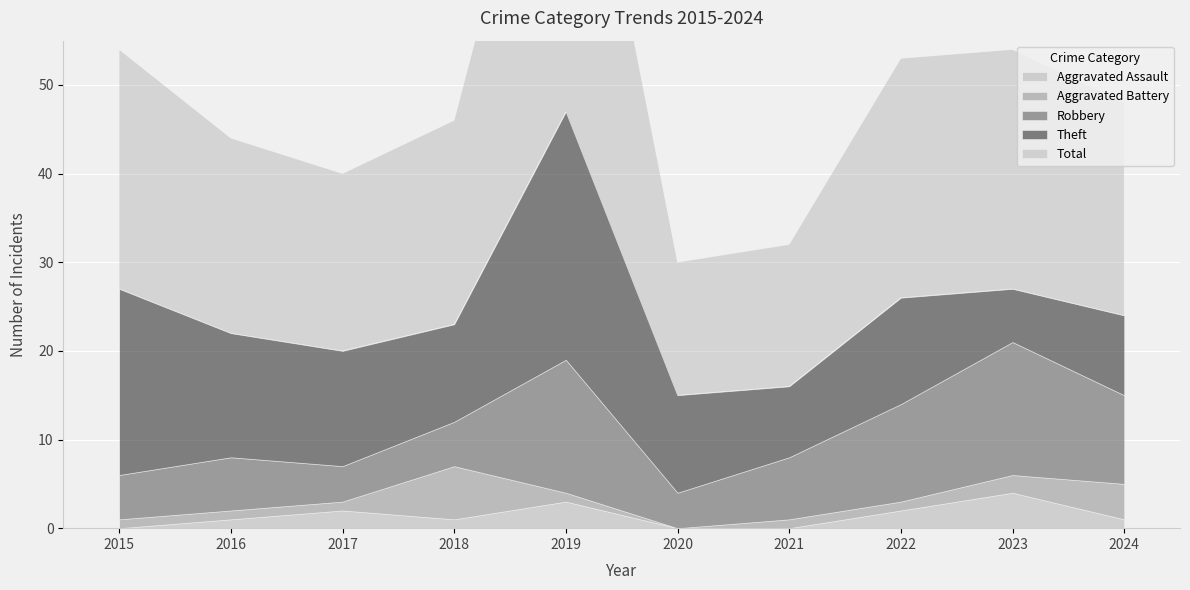

In Aggravated Battery, how many points are lower than both neighbors (excluding endpoints)?

1